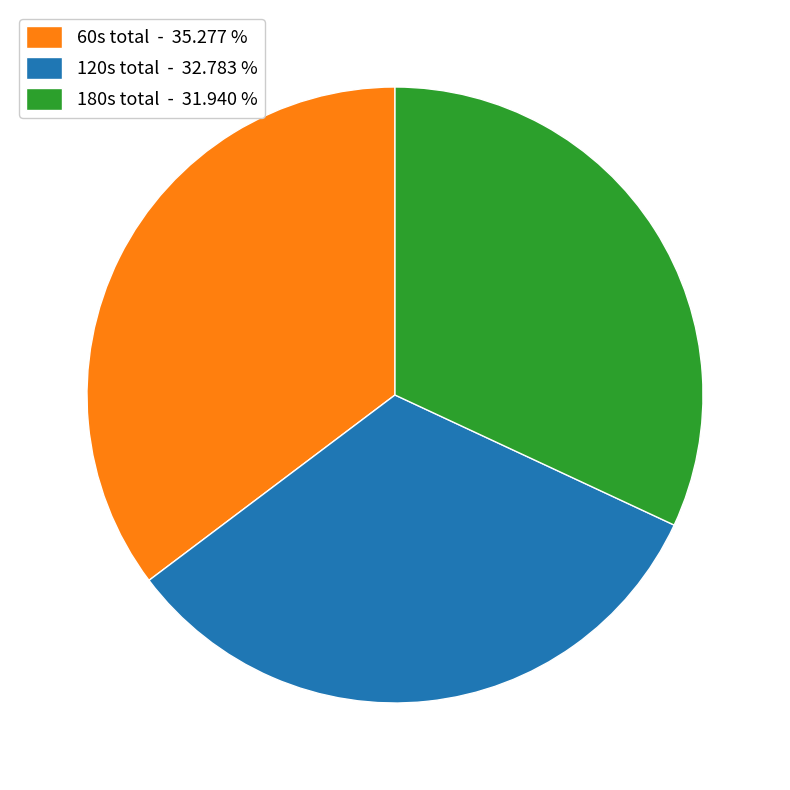

Rank the categories by value from lowest to highest.

180s total - 31.940 %, 120s total - 32.783 %, 60s total - 35.277 %